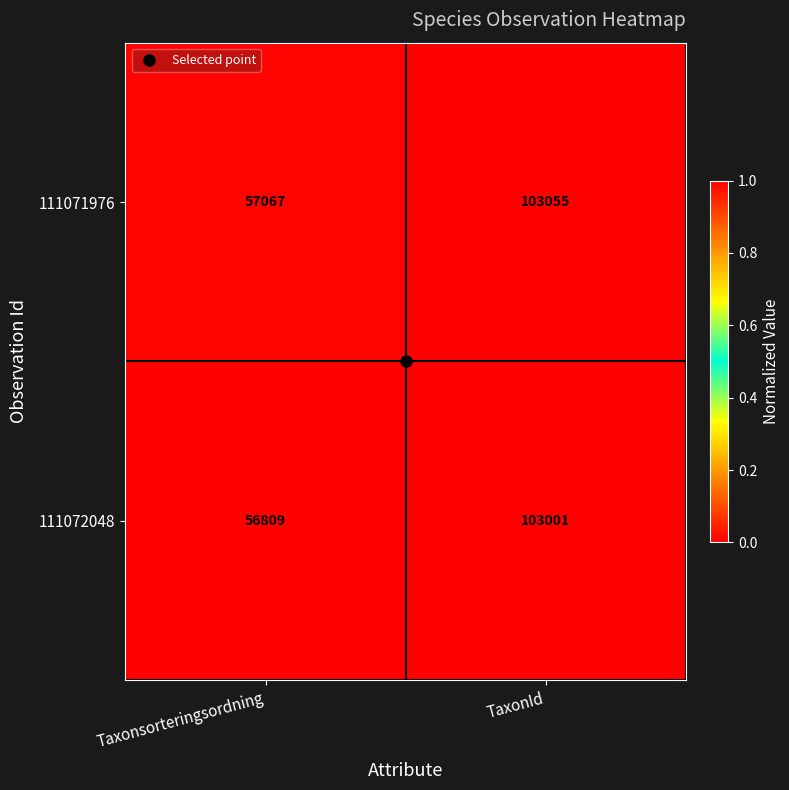

Which label corresponds to the largest value in the chart?

TaxonId